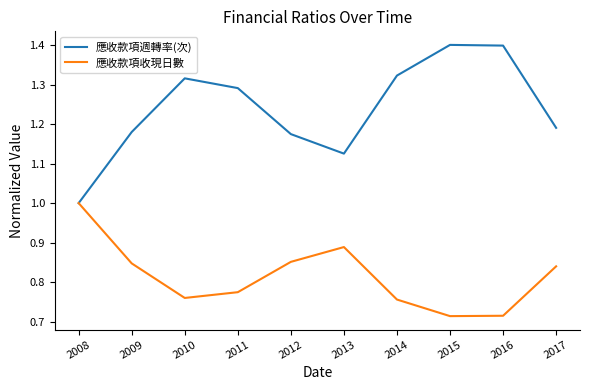

Which series has the widest spread of values?

應收款項週轉率(次)